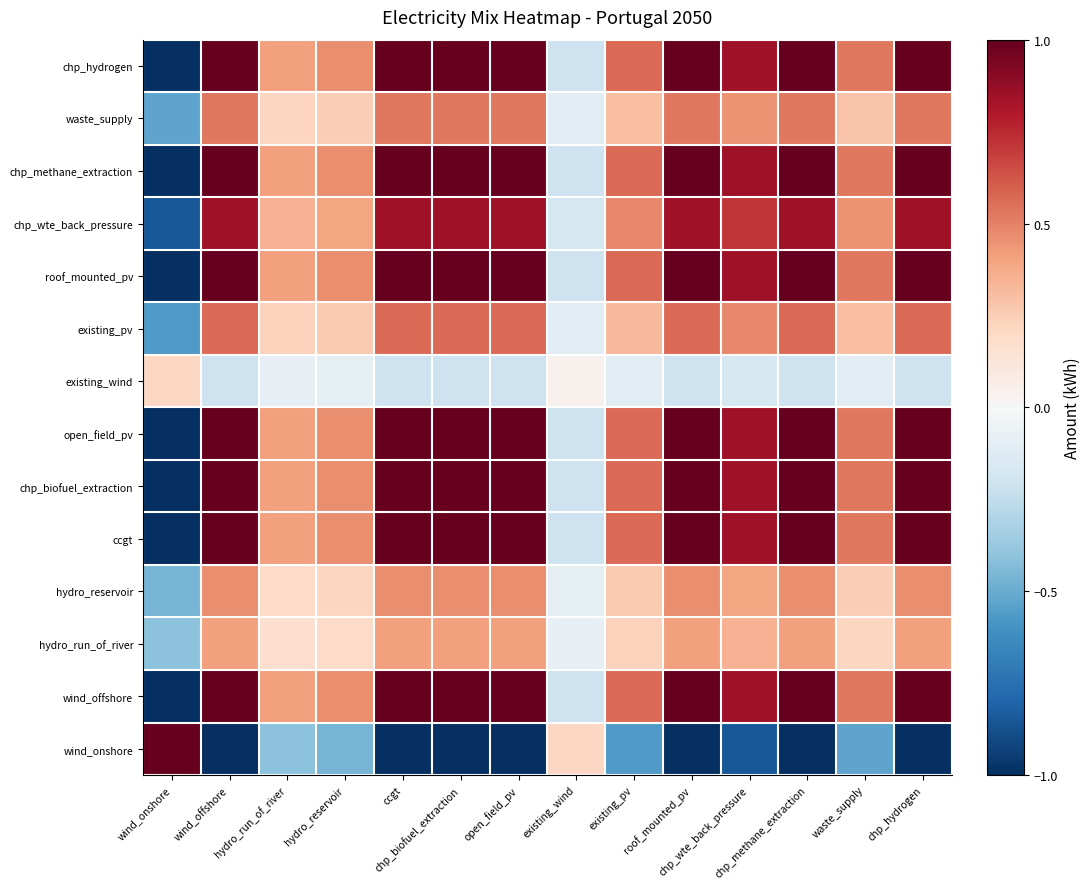

What is the smallest value displayed?

-1.0